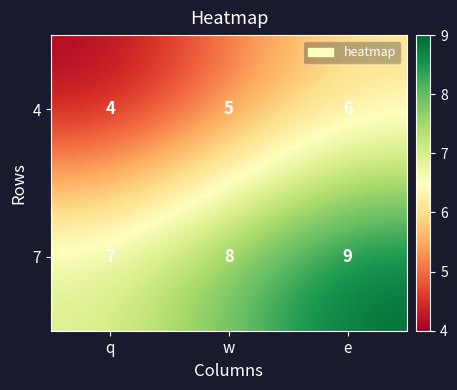

What is the difference between the highest and lowest values at e?

3